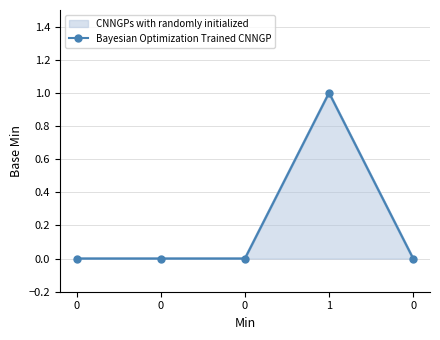

Is it true that the value at 0 is 0?

False